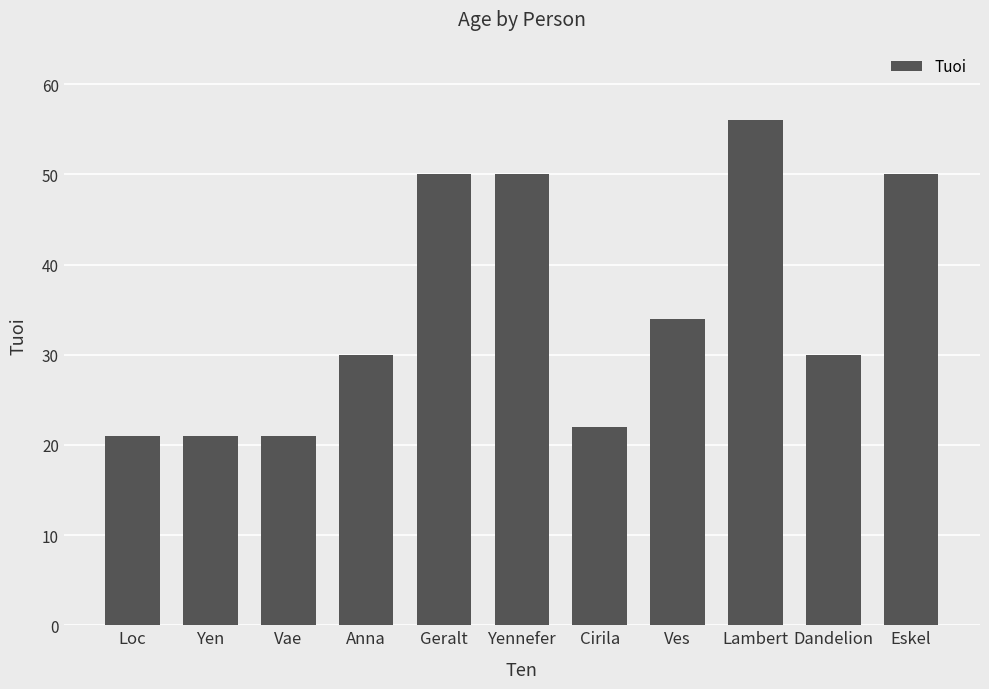

The value at Lambert is 29. True or false?

False